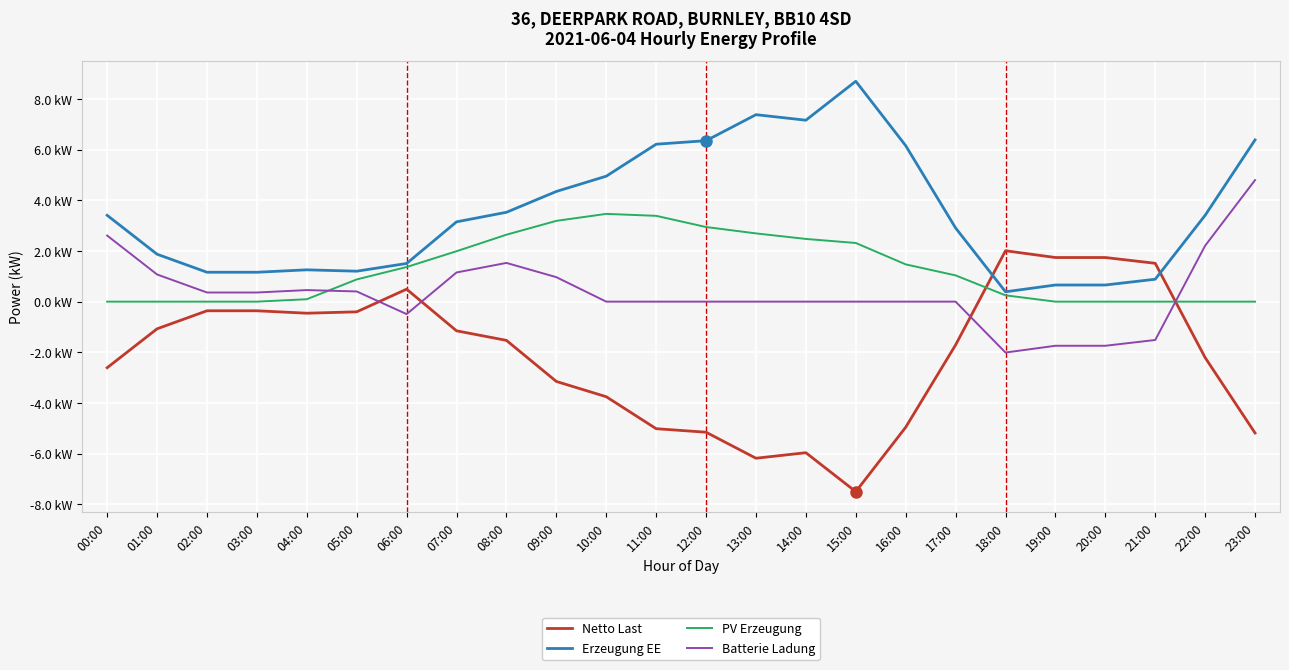

Rank the categories by PV Erzeugung value from lowest to highest.

00:00, 01:00, 02:00, 03:00, 19:00, 20:00, 21:00, 22:00, 23:00, 04:00, 18:00, 05:00, 17:00, 06:00, 16:00, 07:00, 15:00, 14:00, 08:00, 13:00, 12:00, 09:00, 11:00, 10:00